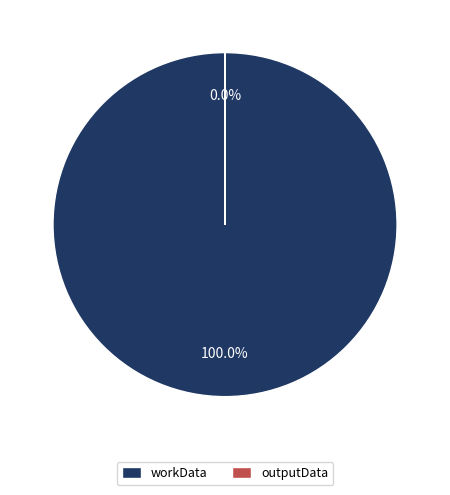

Is it true that workData is 100% of the pie?

True